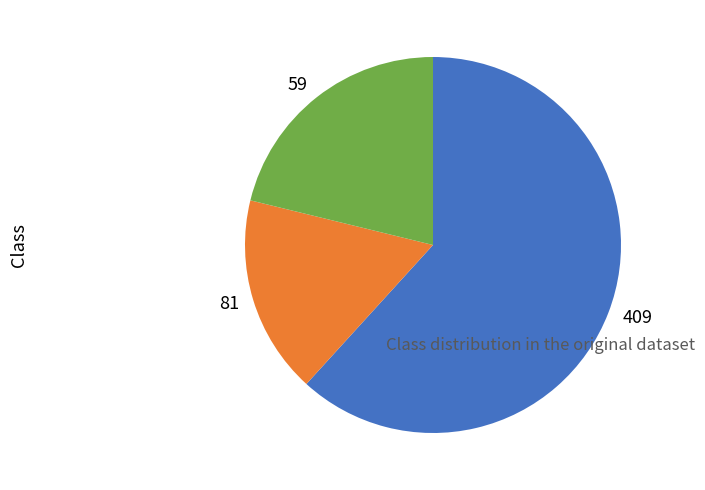

Between 81 and 59, which is larger?

59